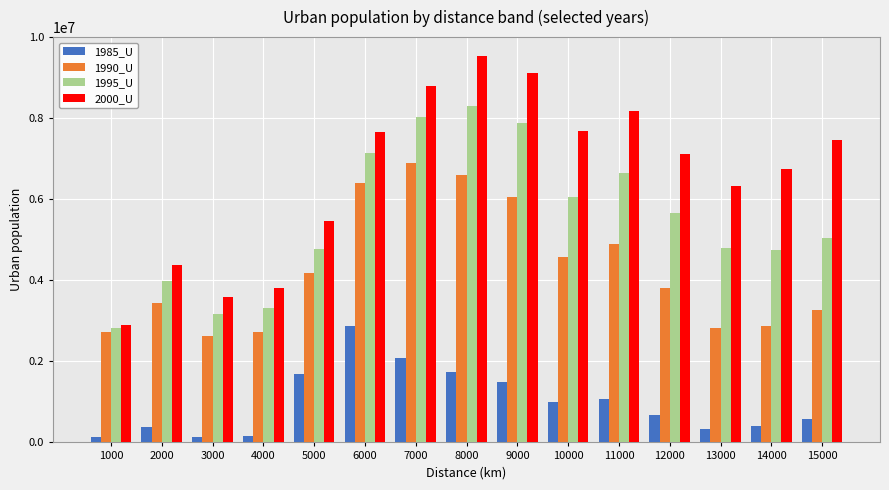

What are all the series names shown in the legend?

1985_U, 1990_U, 1995_U, 2000_U